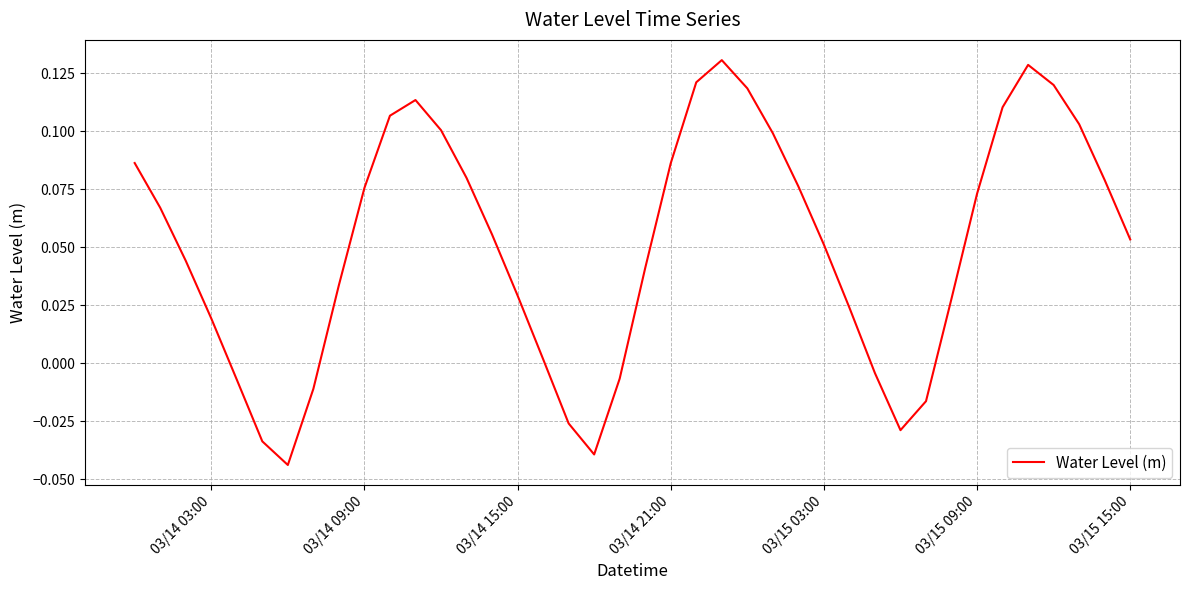

Does the chart have visible grid lines?

Yes